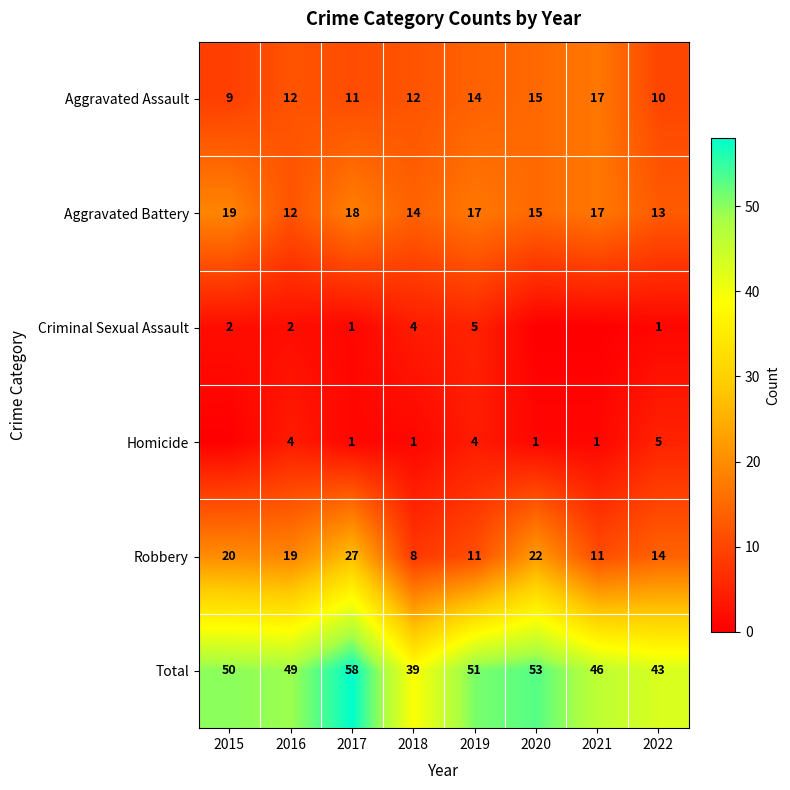

What is the difference between the highest and lowest values at 2016?

47